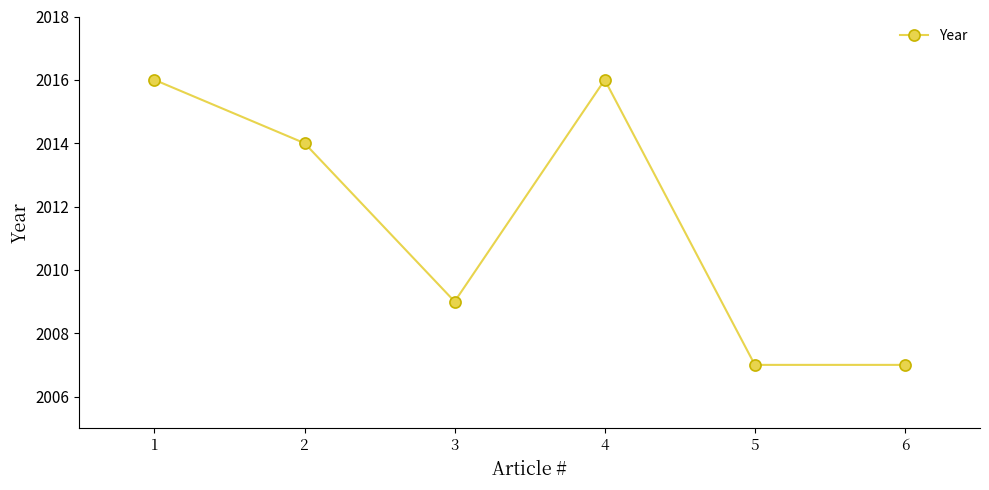

The value at 4 is 1326. True or false?

False